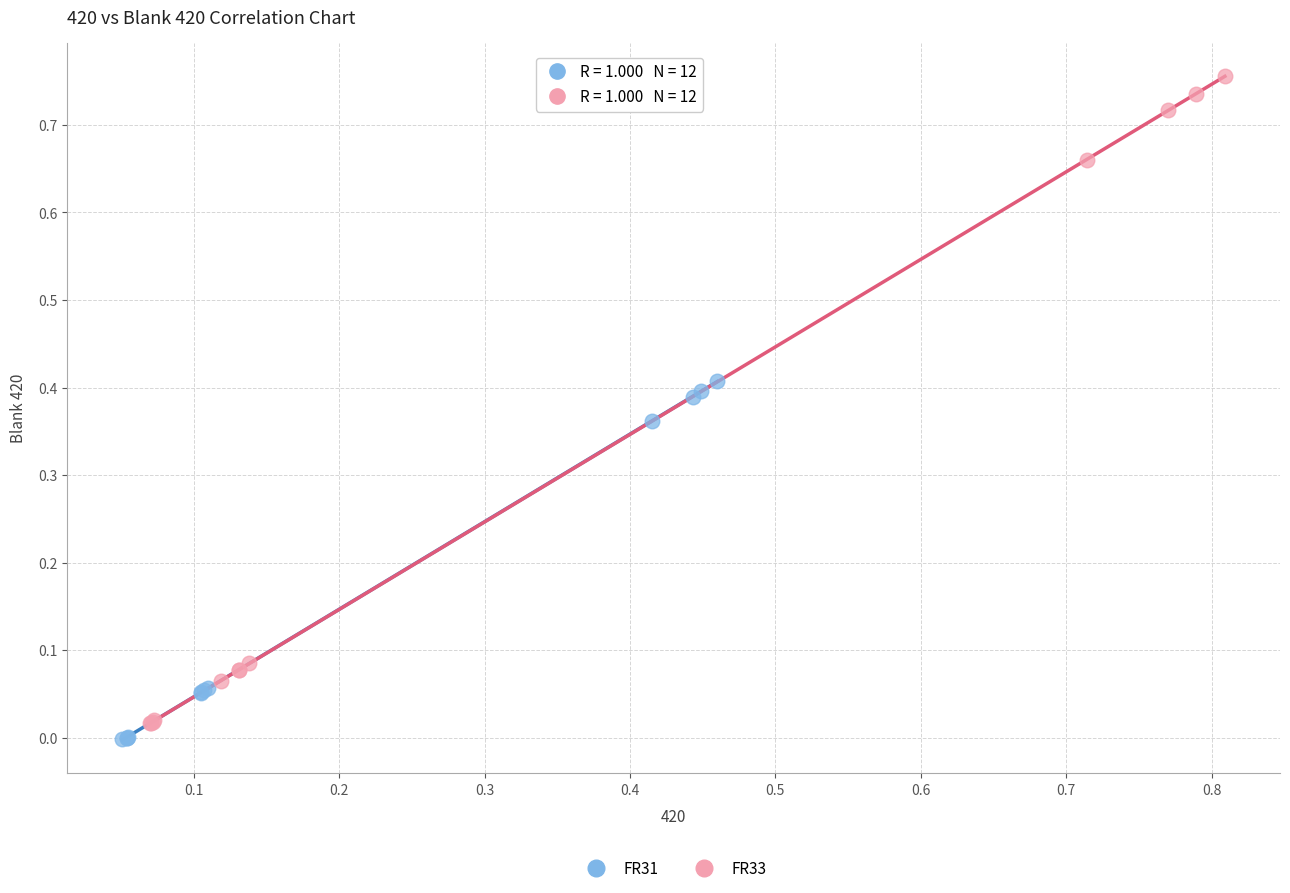

Which series contains the highest Y value?

FR33